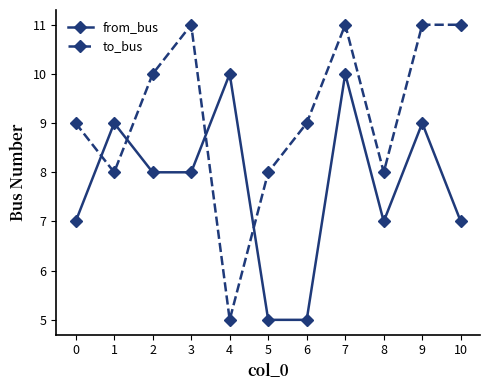

What is the smallest value displayed?

5